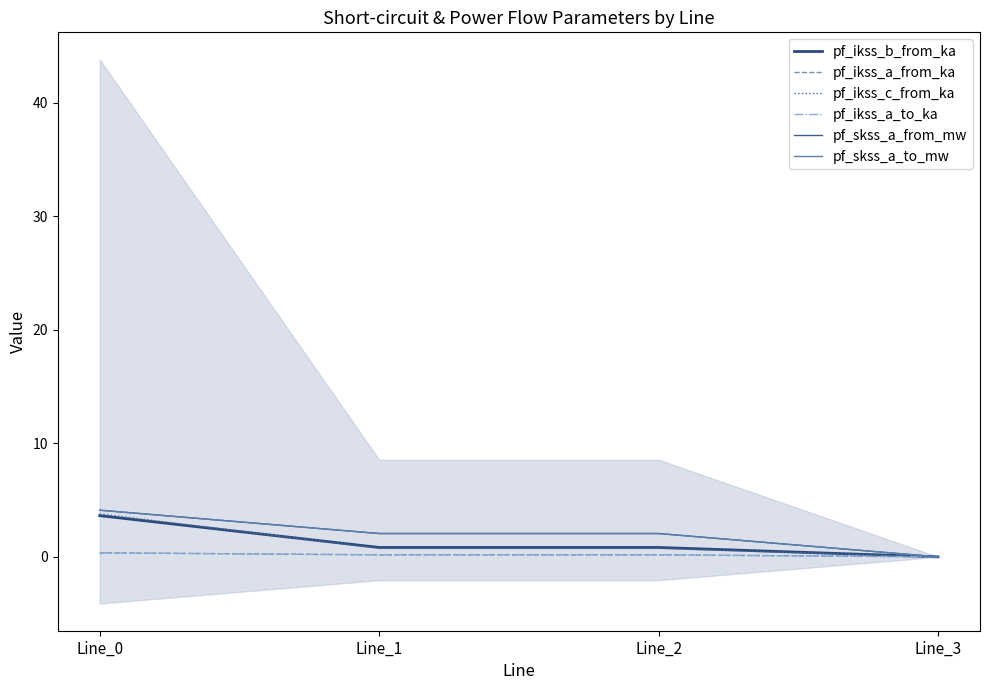

What is the difference between the pf_ikss_c_from_ka values at Line_1 and Line_0?

3.1